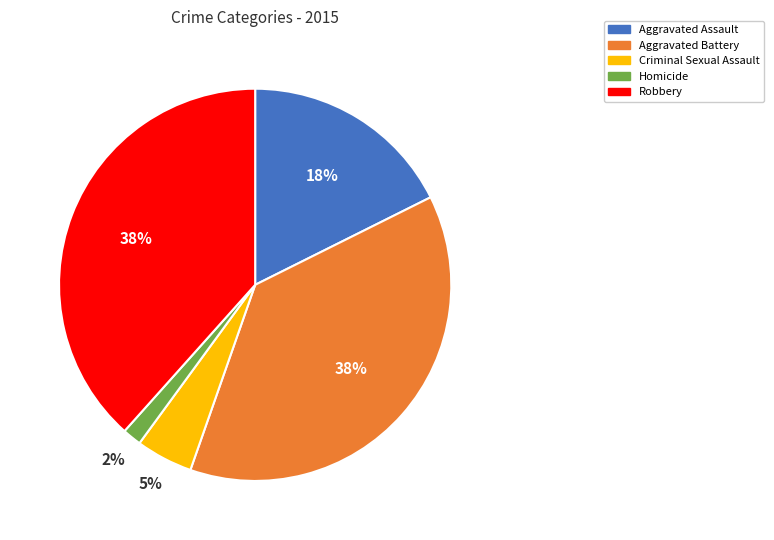

Does any single category account for the majority?

No